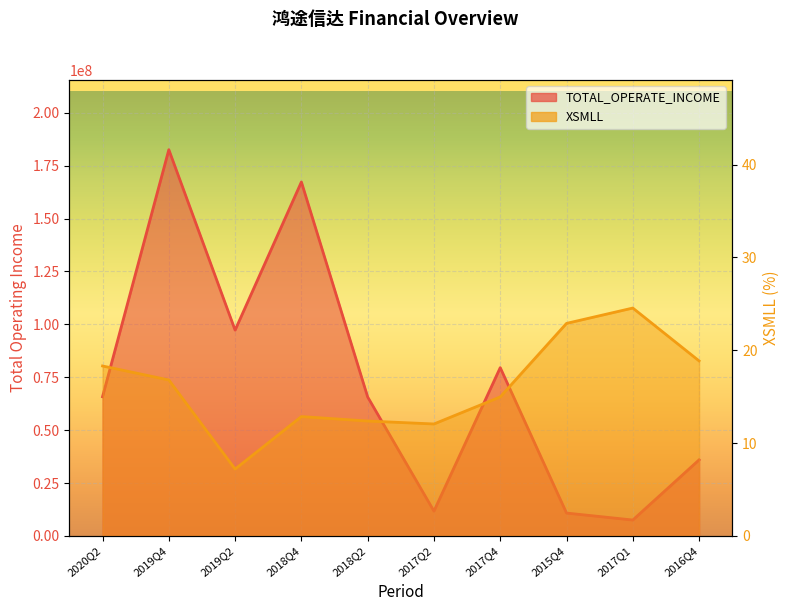

At which label does TOTAL_OPERATE_INCOME first exceed 65768162?

2020Q2